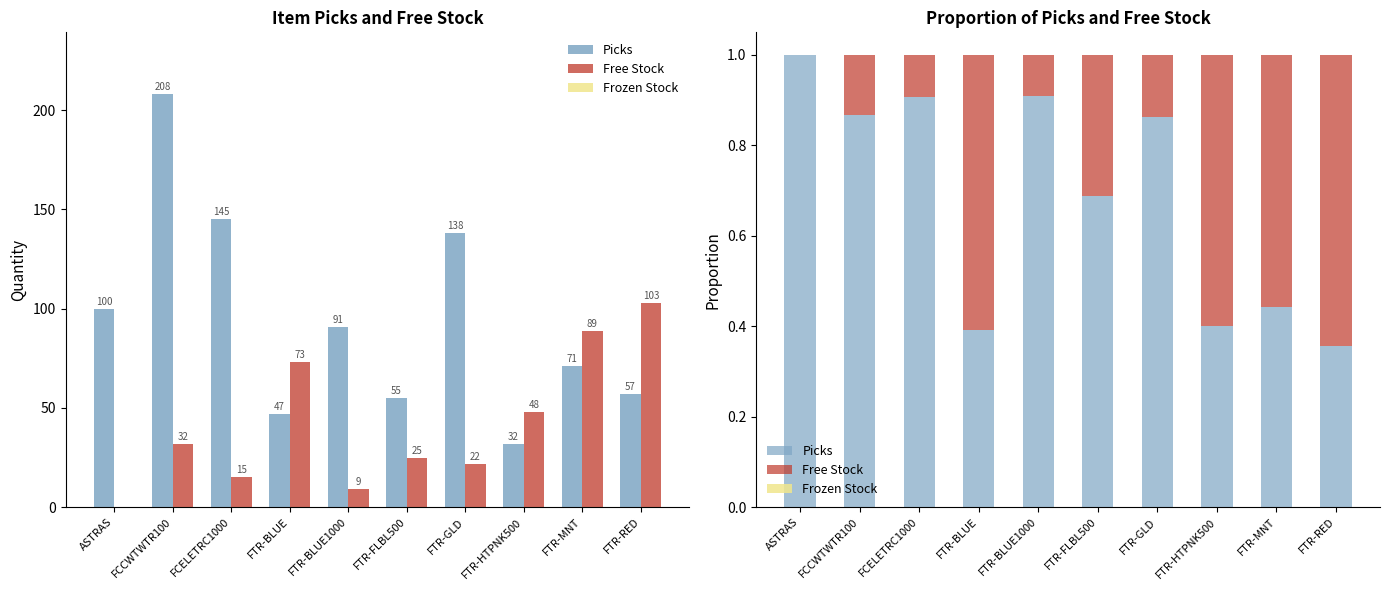

Which category has the highest value across all series?

ASTRAS